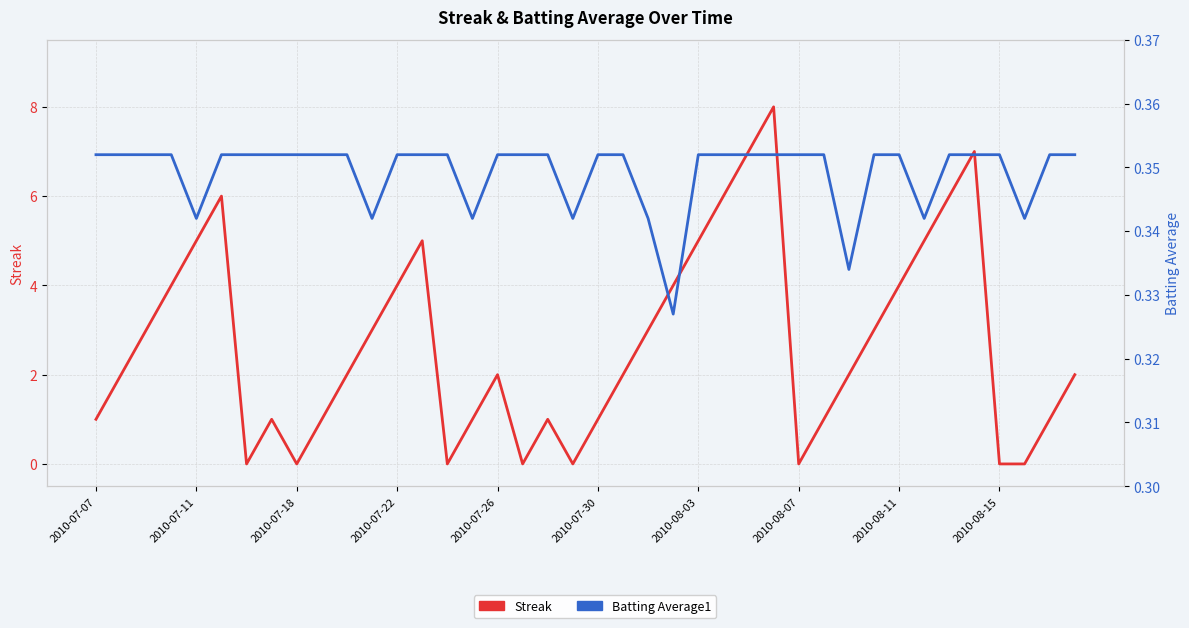

List the series in order of their overall mean, highest first.

Streak, Batting Average1